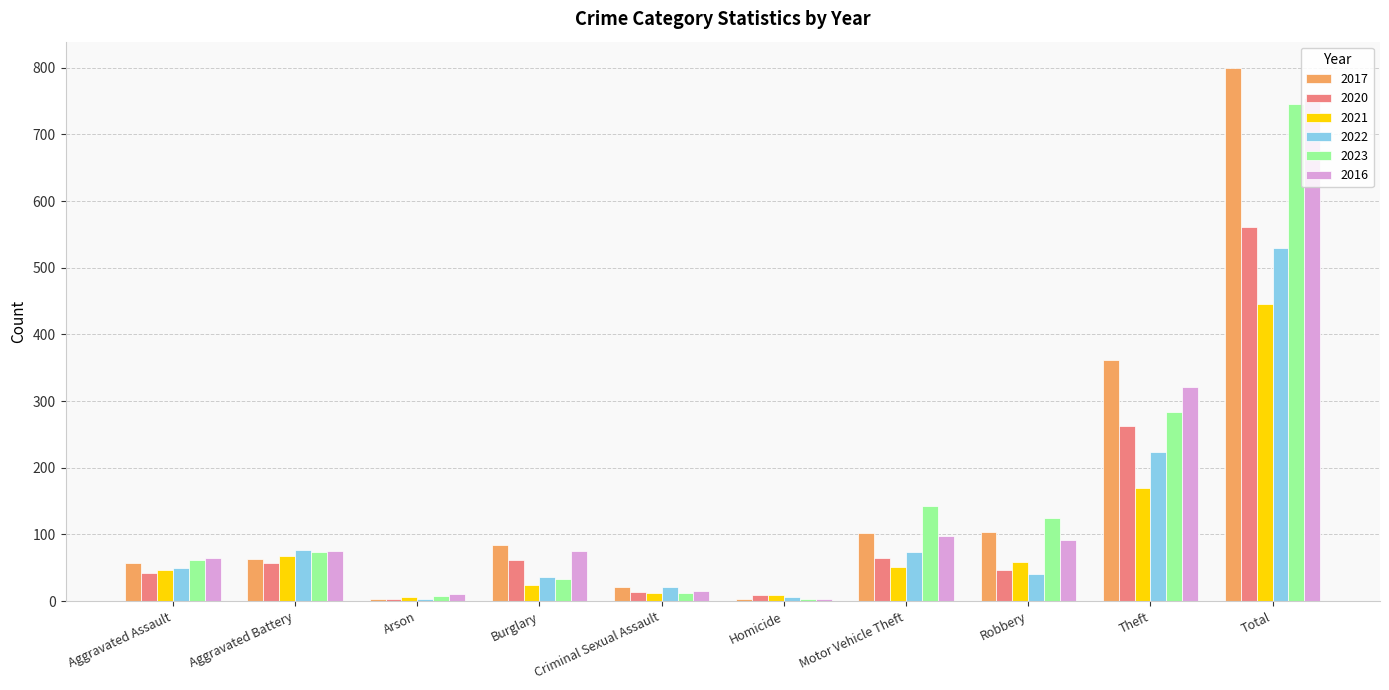

At how many categories does at least one series exceed 603?

1